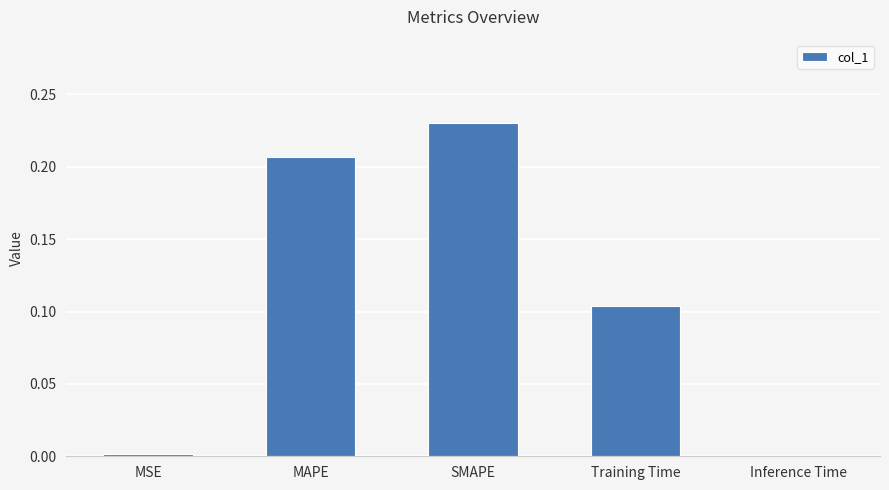

What is the sum of all values?

0.5